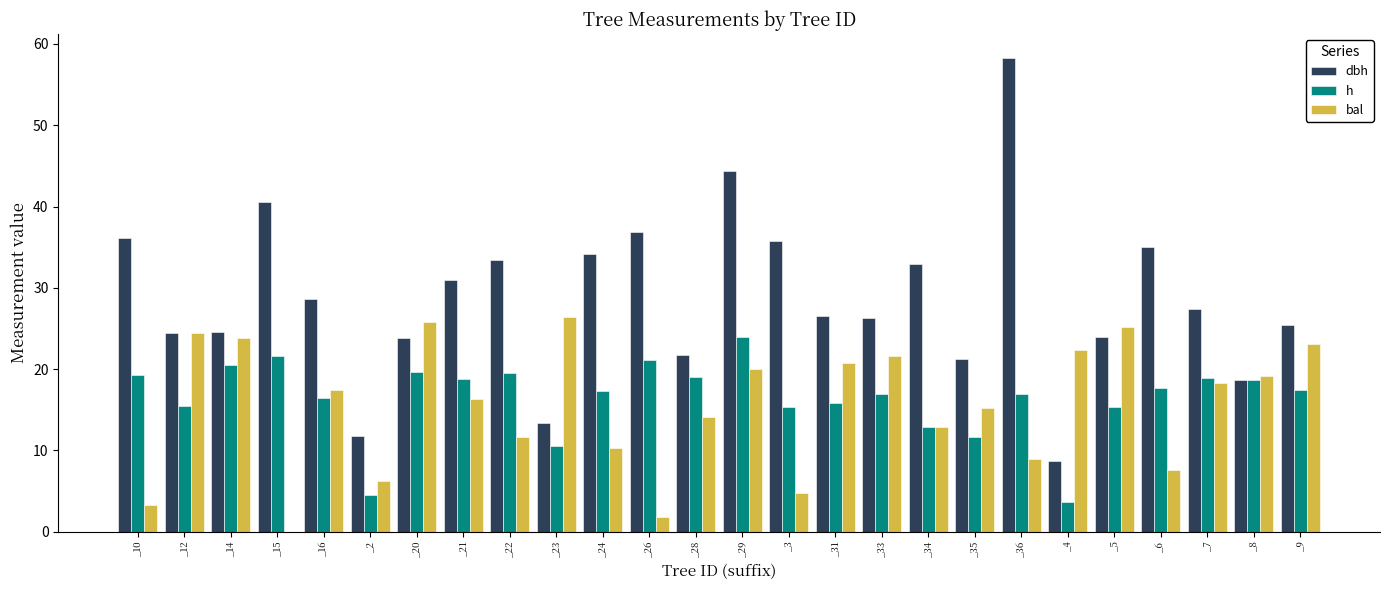

Which series has the largest total across all categories?

dbh